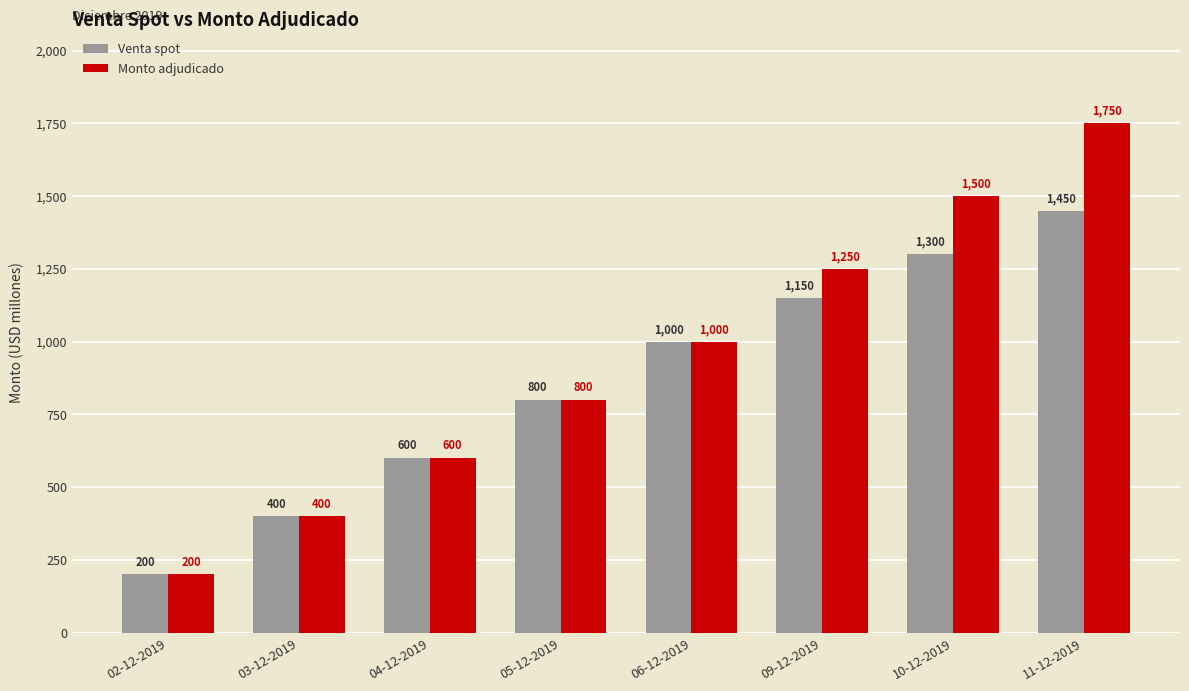

How many data points does each series have?

8